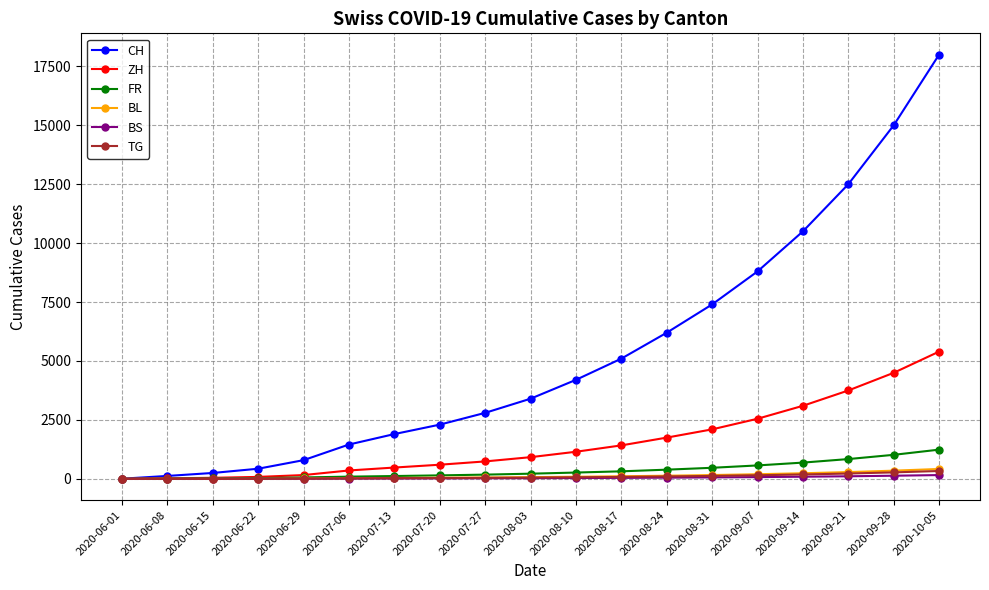

What is the maximum value for TG?

334